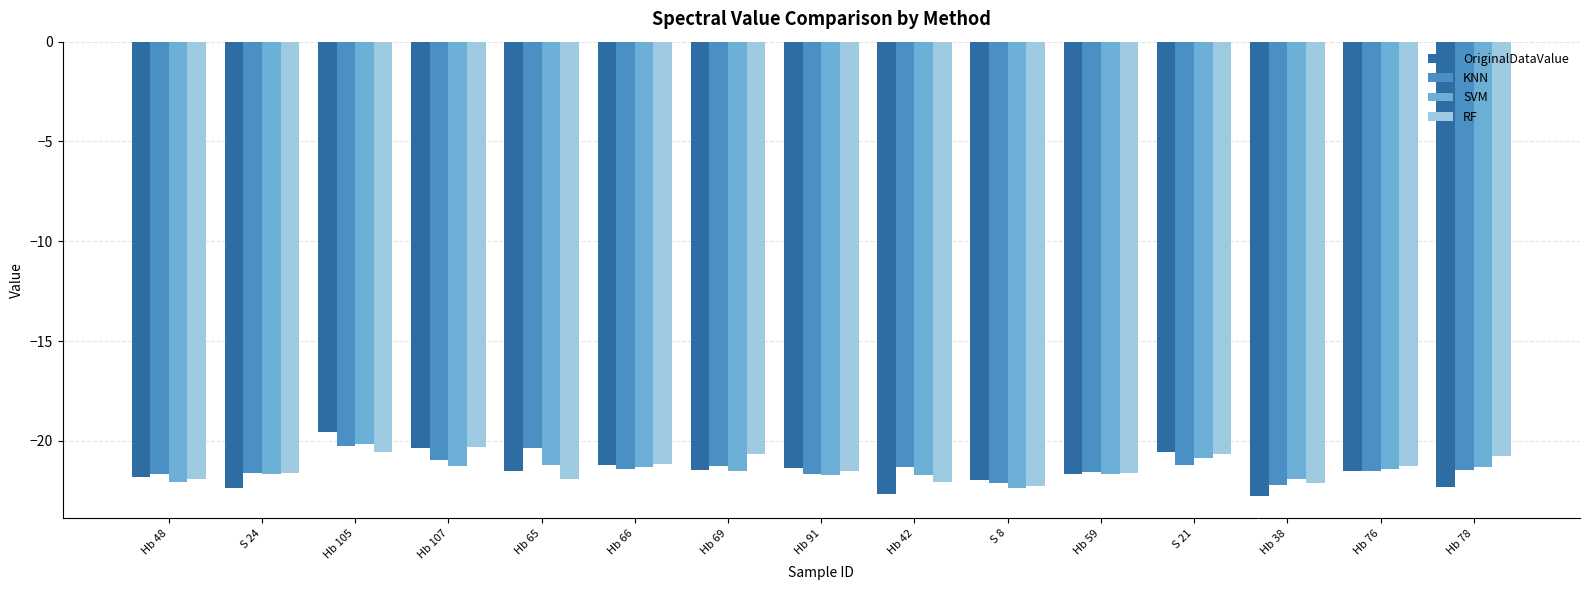

Count the number of data series in this chart.

4